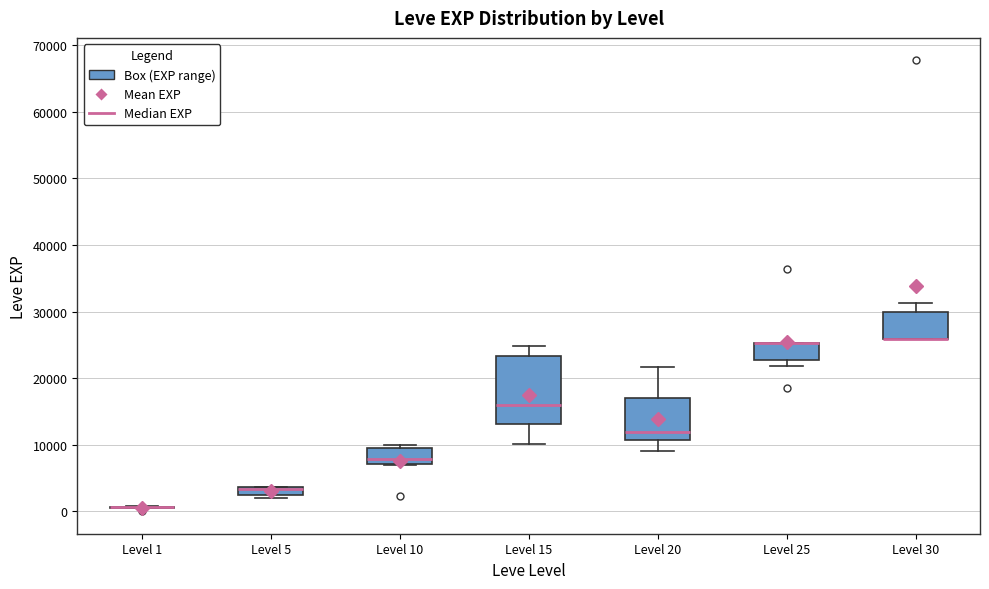

Comparing the boxes themselves (not the whiskers), which one is the tallest?

Level 15